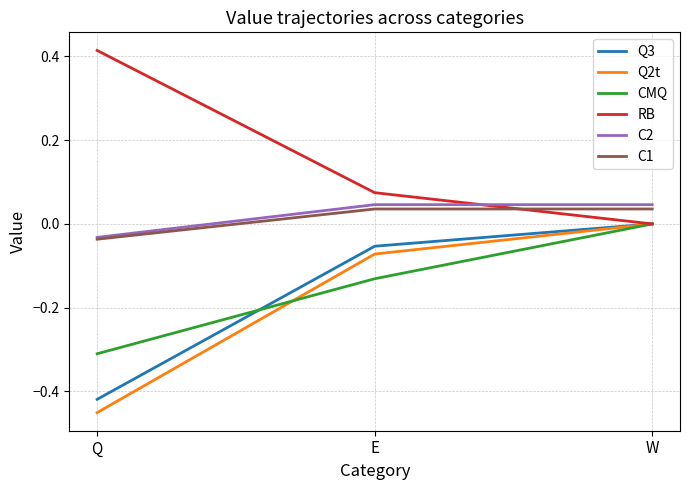

True or false: C2 has a value of -0.1 at Q.

False